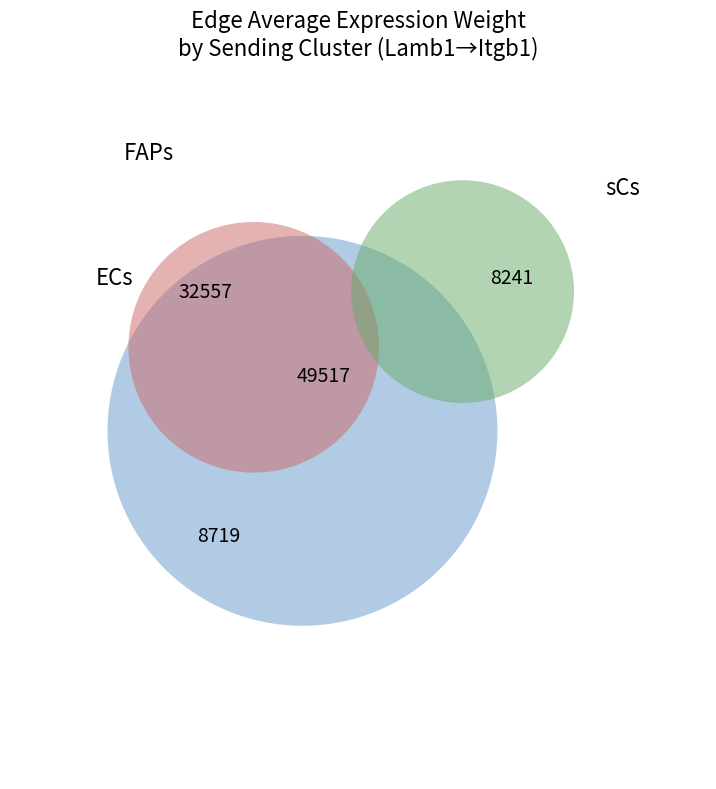

To the nearest percent, what is the average slice percentage?

33%